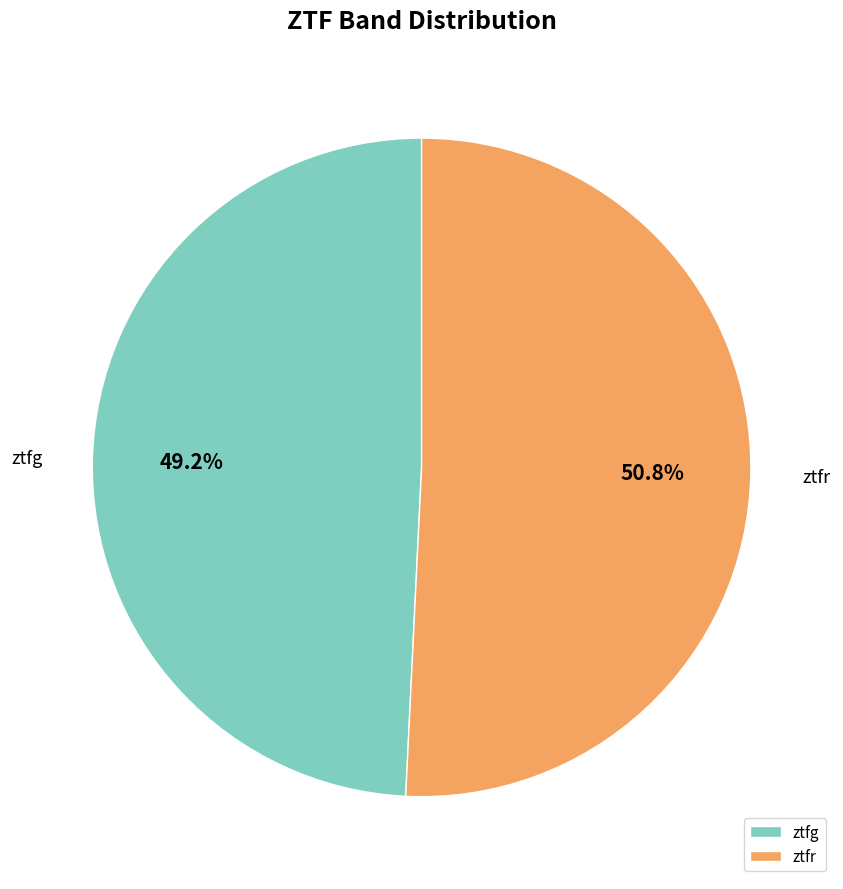

What is the smallest slice in the pie chart?

ztfg